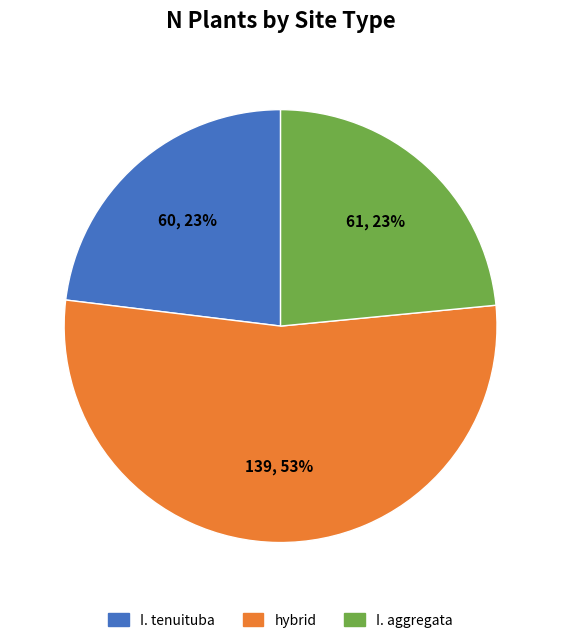

How many slices are in this pie chart?

3